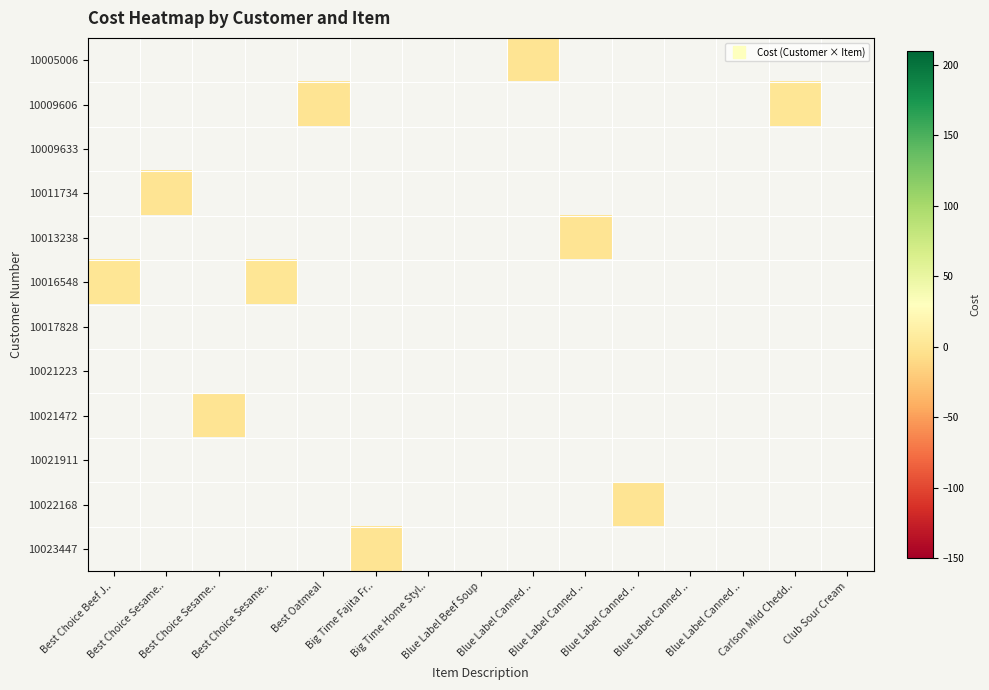

How many series are shown in this chart?

12